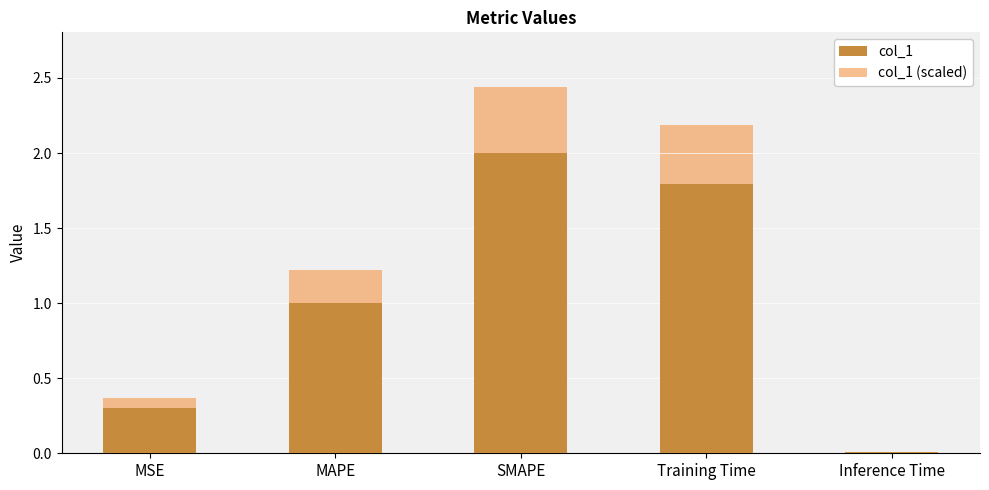

Where is col_1 (scaled) nearest to the value 1?

MAPE